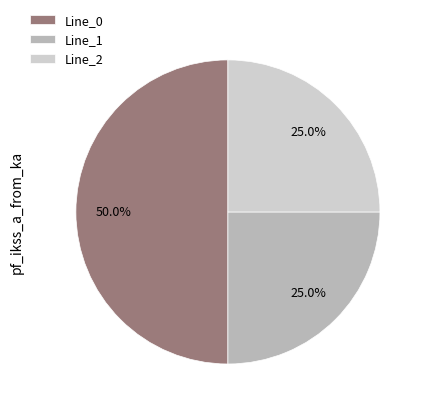

Is Line_2 the majority of the pie?

No